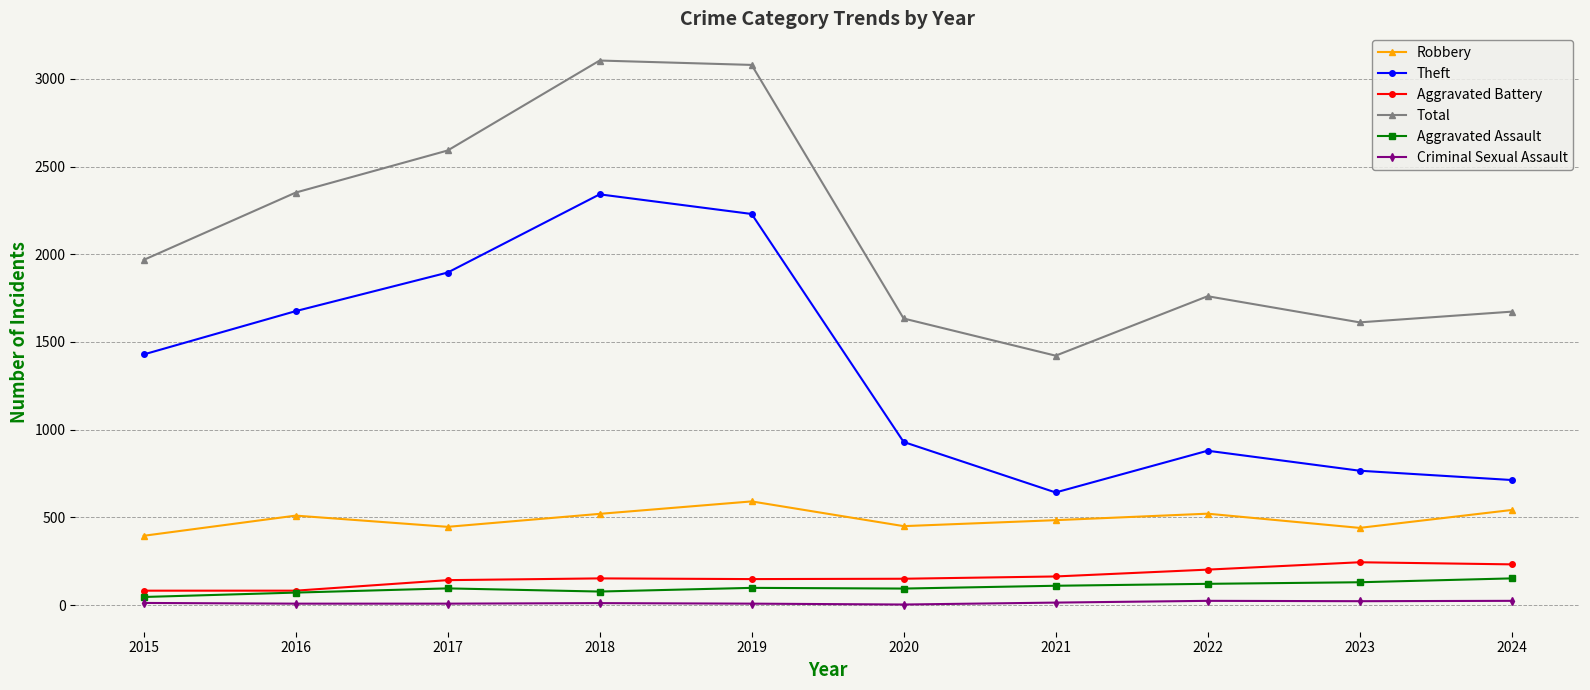

What is the sum of all Criminal Sexual Assault values?

134